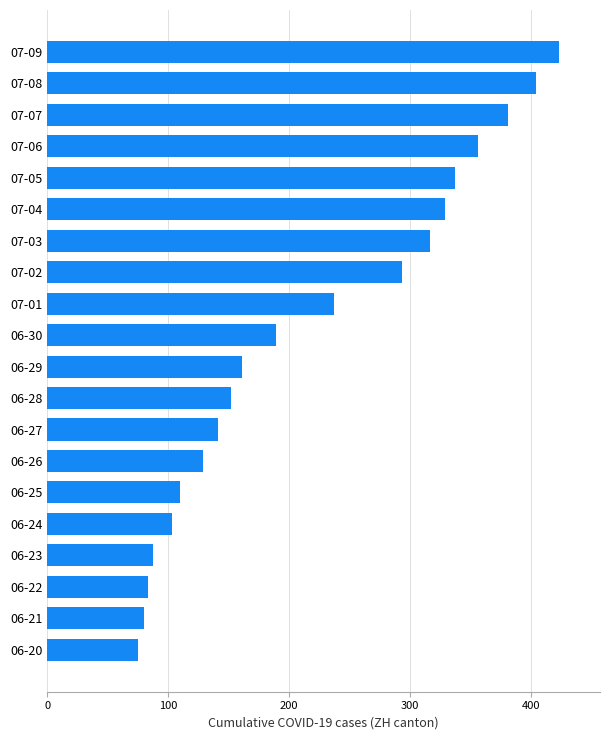

What is the smallest value displayed?

75